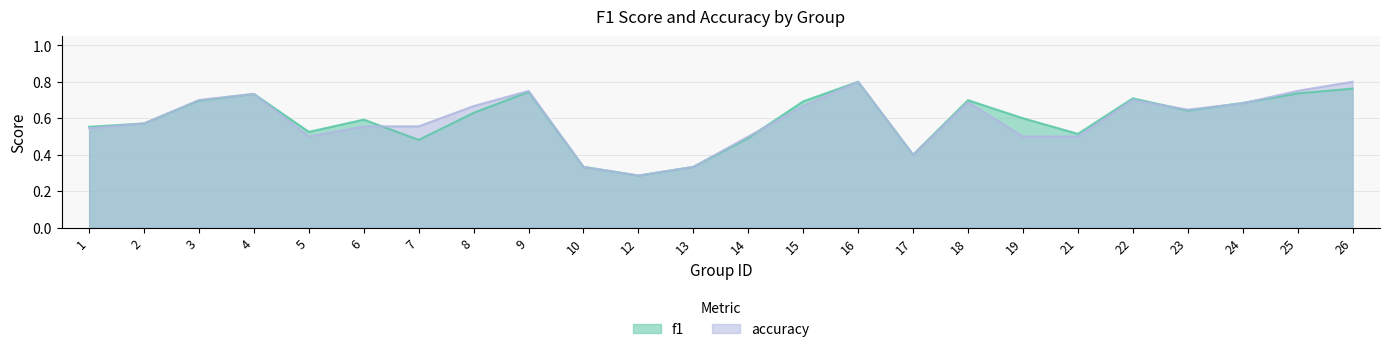

Rank the series by their maximum value, from highest to lowest.

f1, accuracy